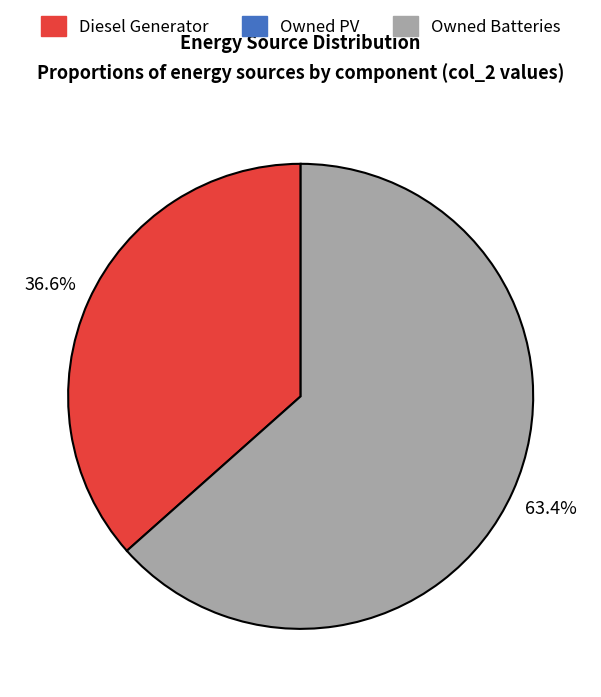

Is there any slice that represents more than half of the pie?

Yes